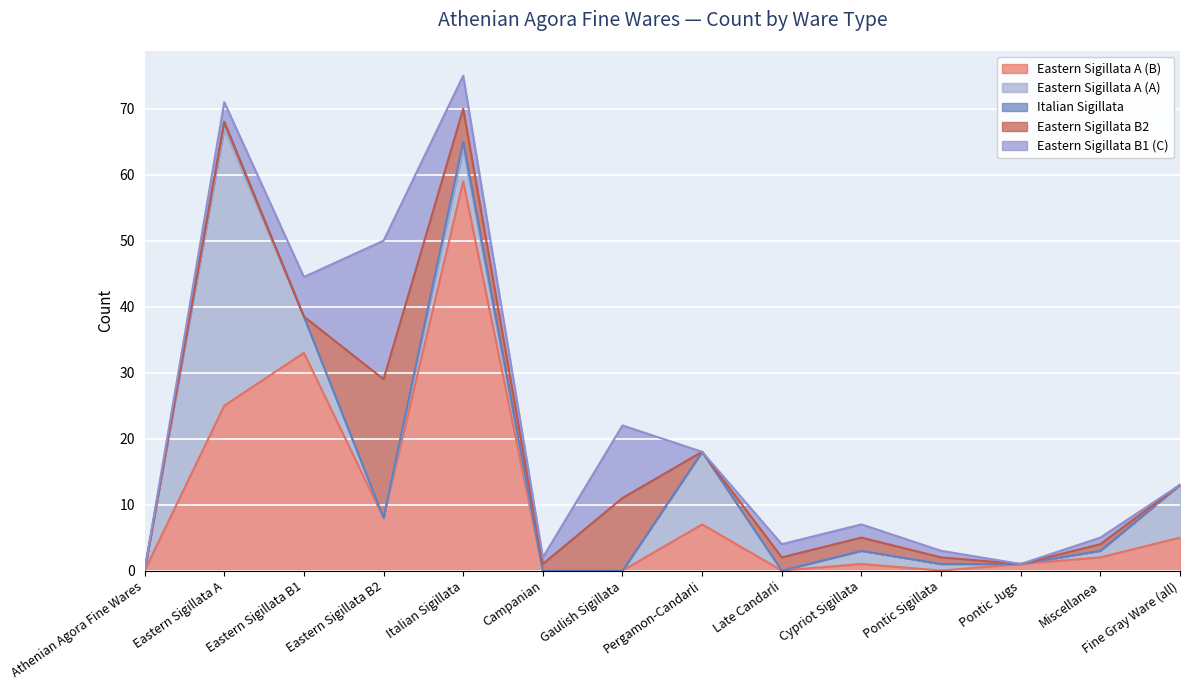

What position from the left is Eastern Sigillata B1?

3